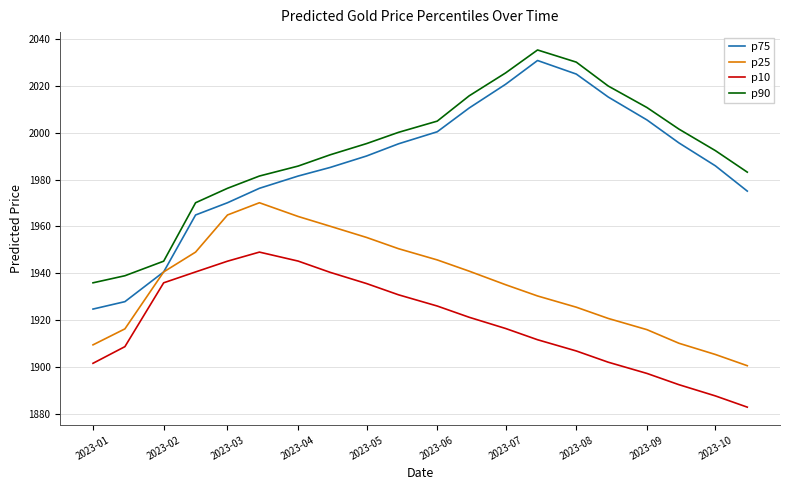

Which series has the largest range (max minus min)?

p75